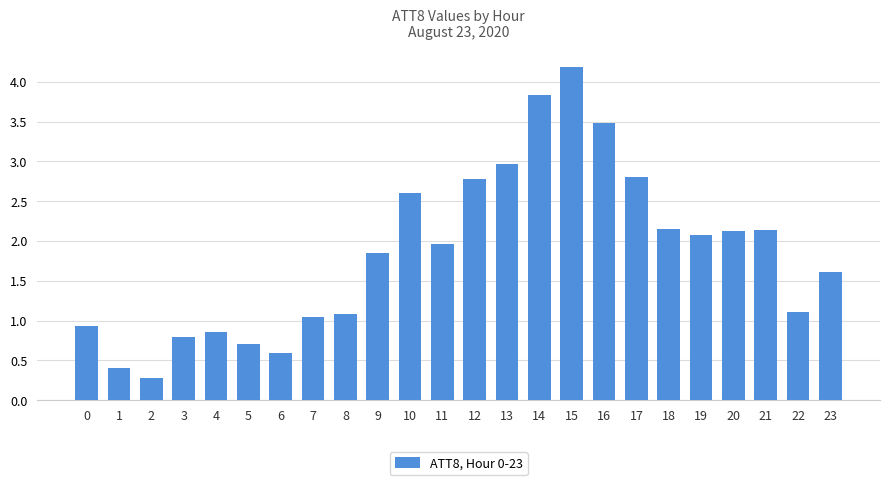

What is the difference between the values at 2 and 18?

1.9